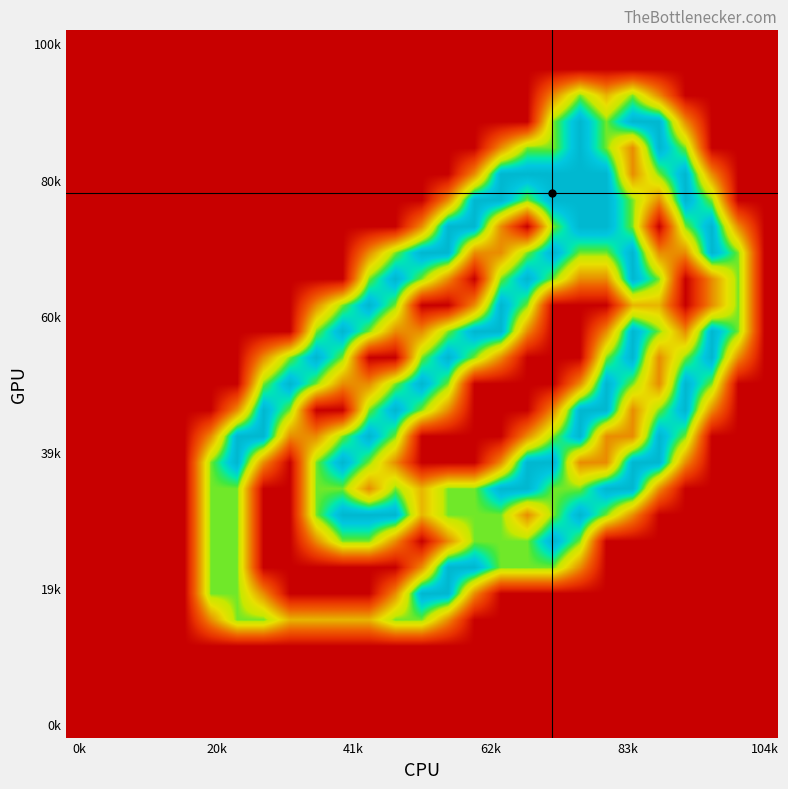

How many categories are shown in the chart?

27